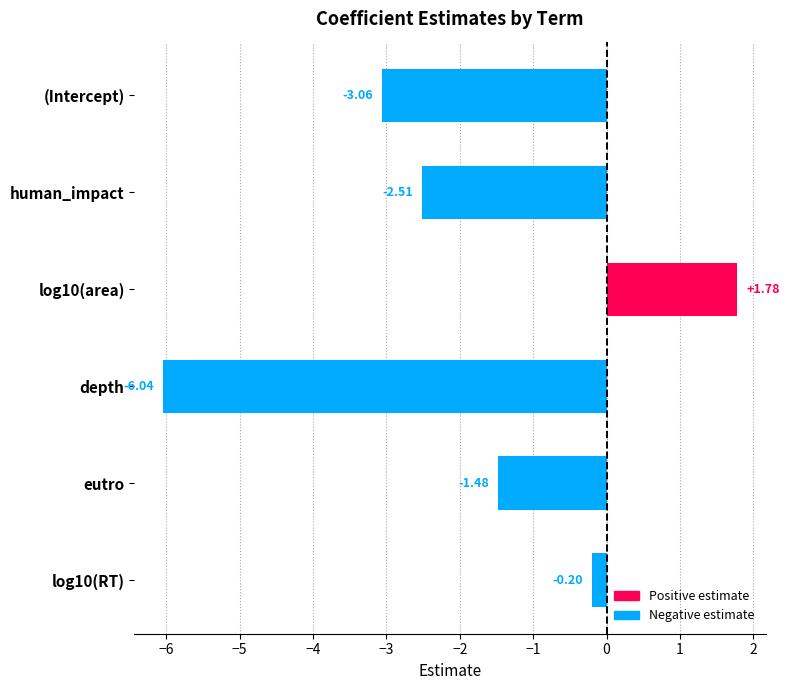

What is the label of the 5th bar from the bottom?

human_impact